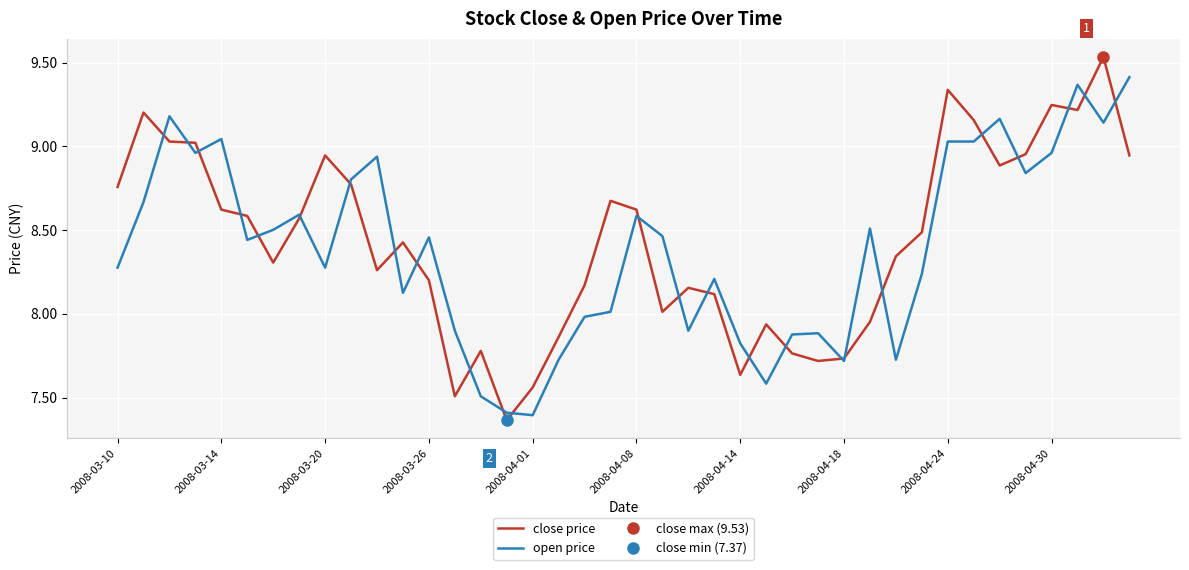

The value of open price at 2008-04-08 is 5.9. True or false?

False